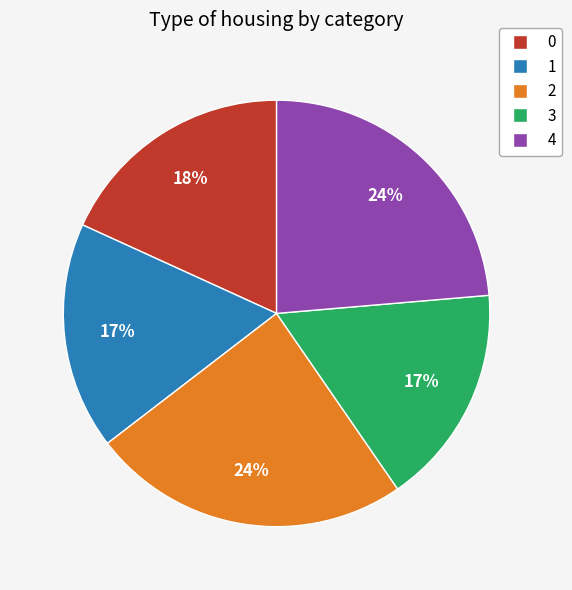

Does 4 account for over 50% of the chart?

No